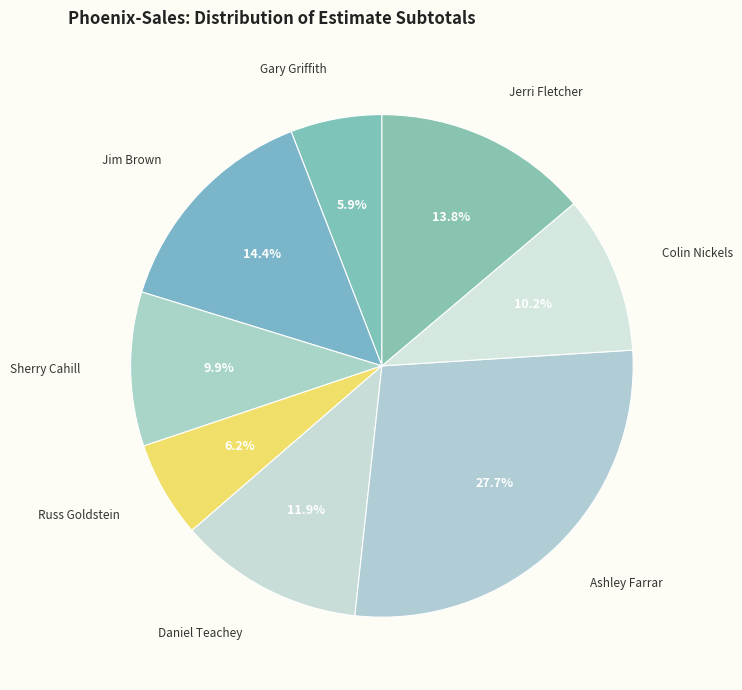

How many segments does this pie chart have?

8